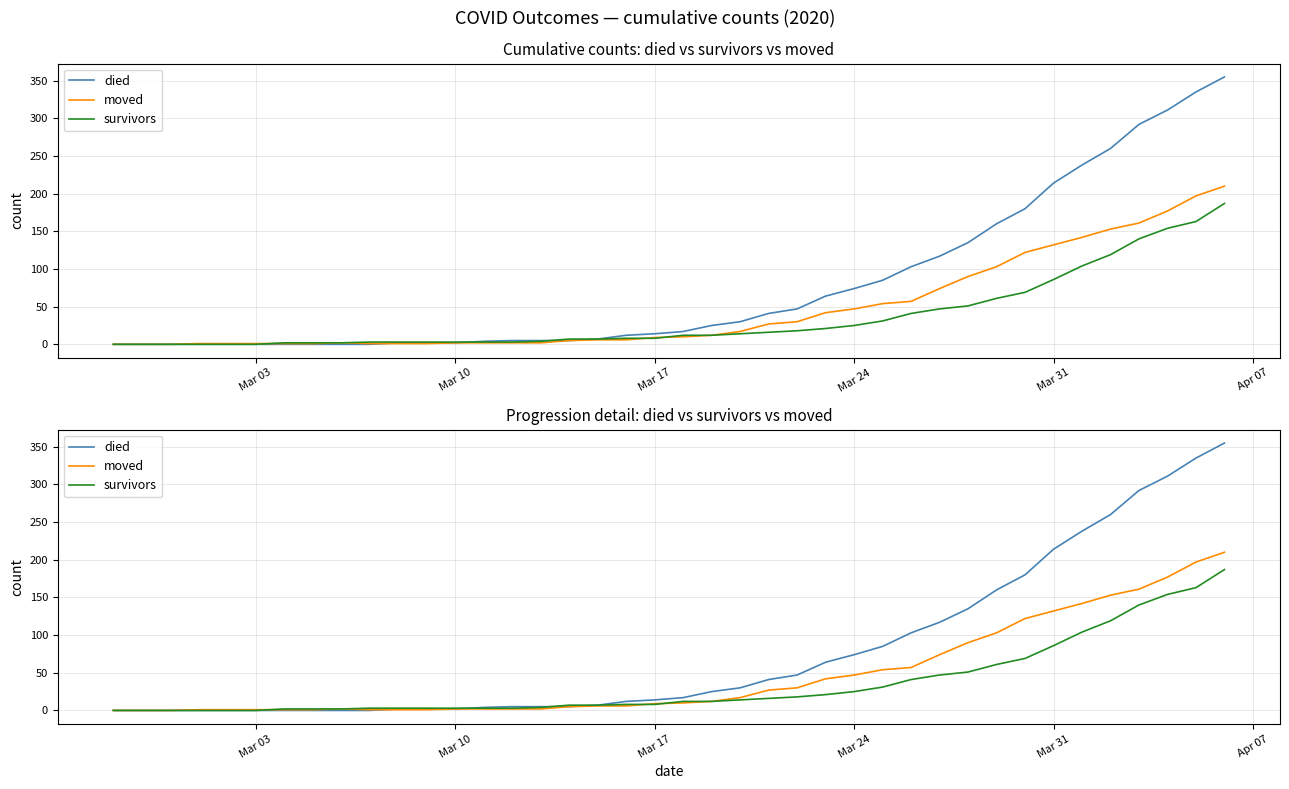

What is the total value across all series at Mar 17?

31